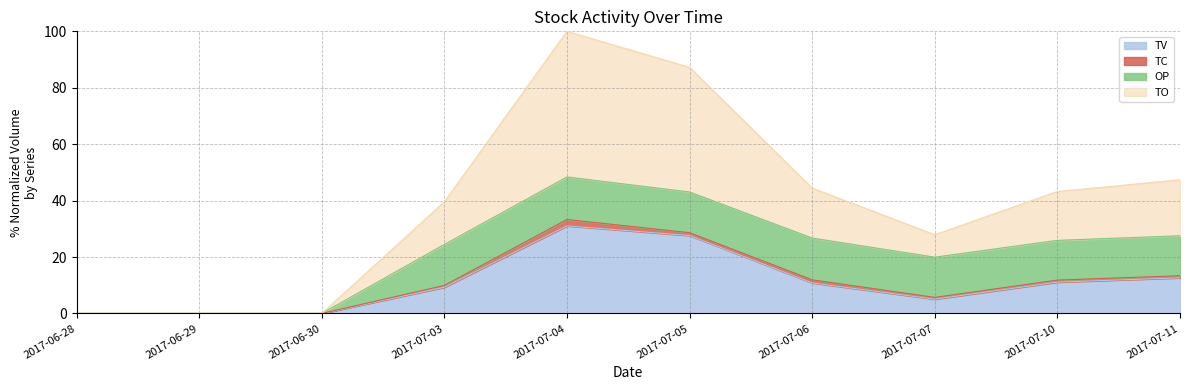

At which category is the sum across all series the highest?

2017-07-04